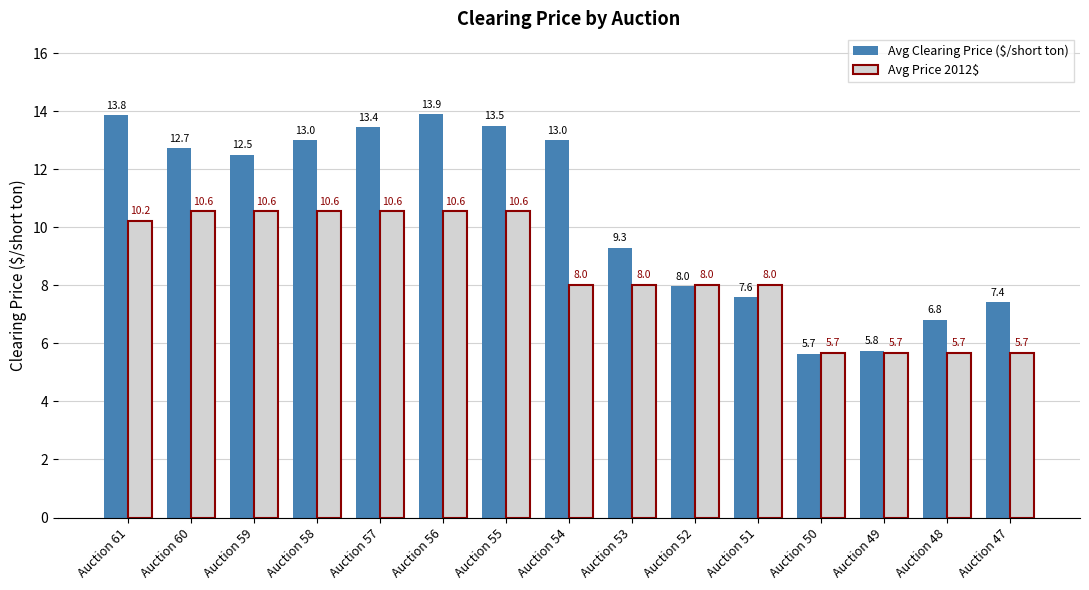

What is the lowest value of the Avg Clearing Price ($/short ton) series?

5.7